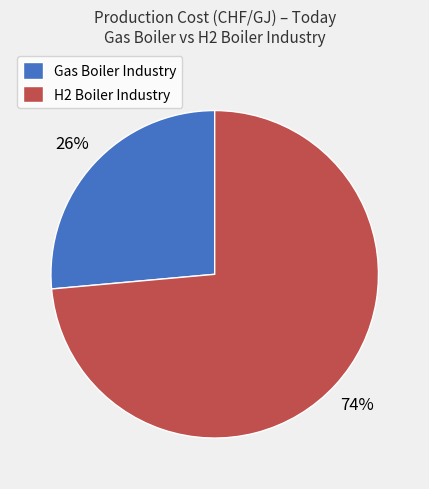

The Gas Boiler Industry slice represents 26% of the pie. True or false?

True